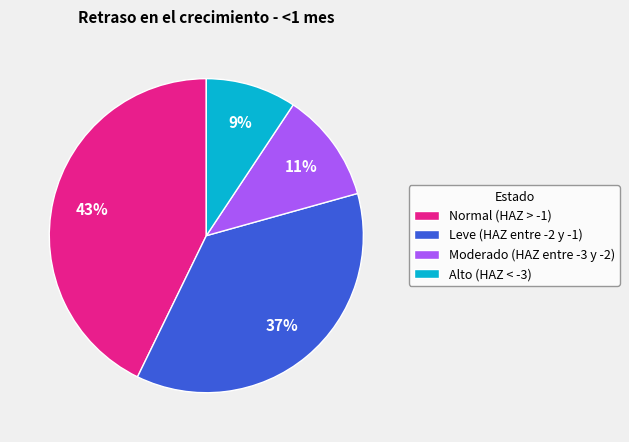

Rank the categories by value from lowest to highest.

Alto (HAZ < -3), Moderado (HAZ entre -3 y -2), Leve (HAZ entre -2 y -1), Normal (HAZ > -1)